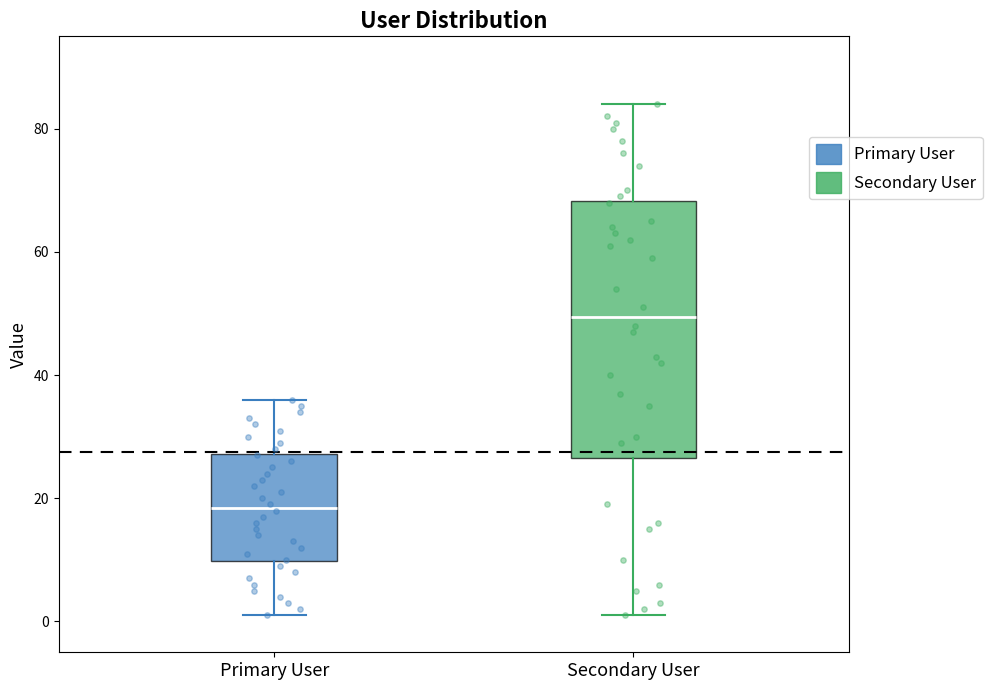

Reading left to right, read every box against the y-axis: the position of its median line, the range the box covers, and the ends of its whiskers. The values are not printed on the chart, so give them approximately, as read against the axis.

Primary User: median 18, box 10 to 28, whiskers 2 to 36
Secondary User: median 50, box 26 to 68, whiskers 2 to 84